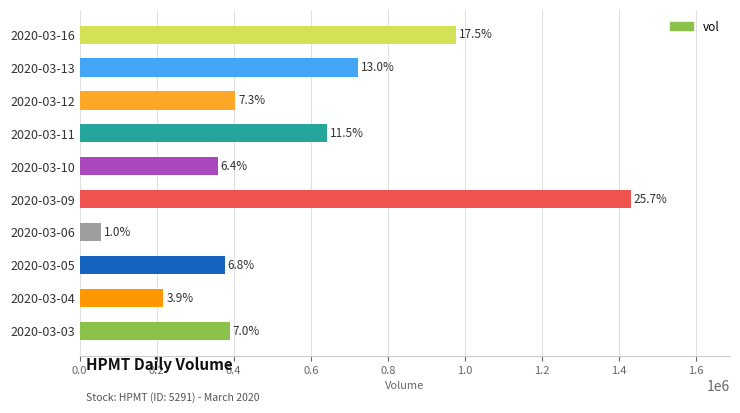

How many bars are there in total?

10